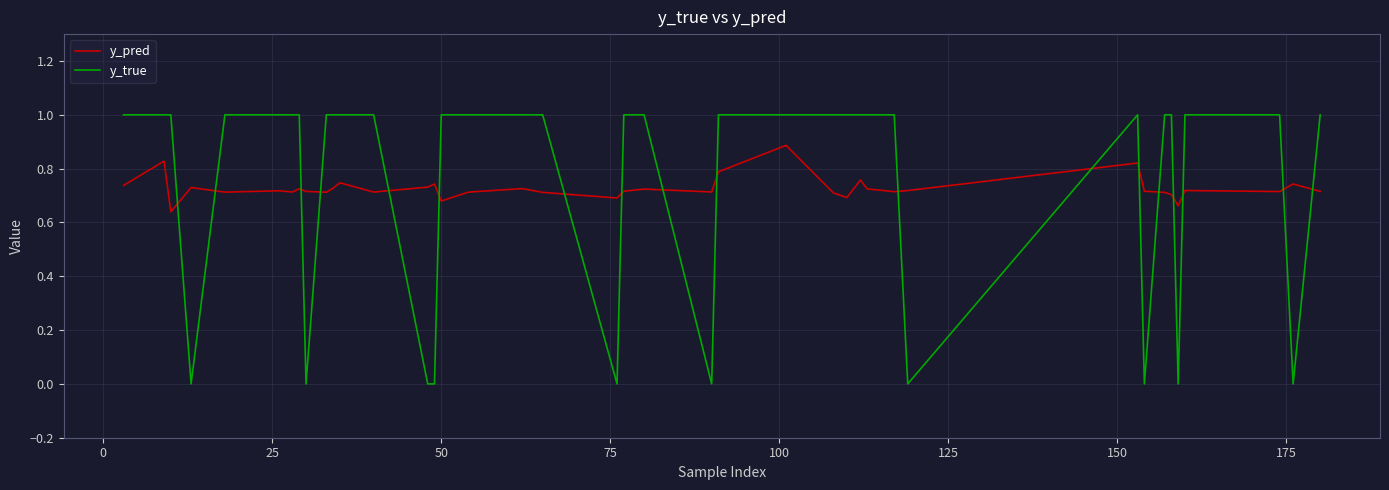

Is this an area chart (filled region under the line)?

No